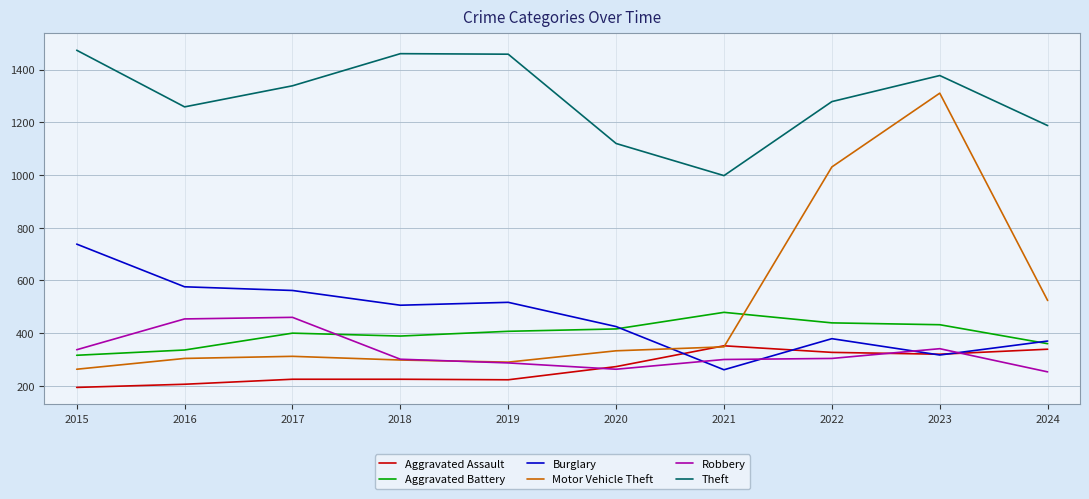

Is it true that Burglary equals 295 at 2018?

False